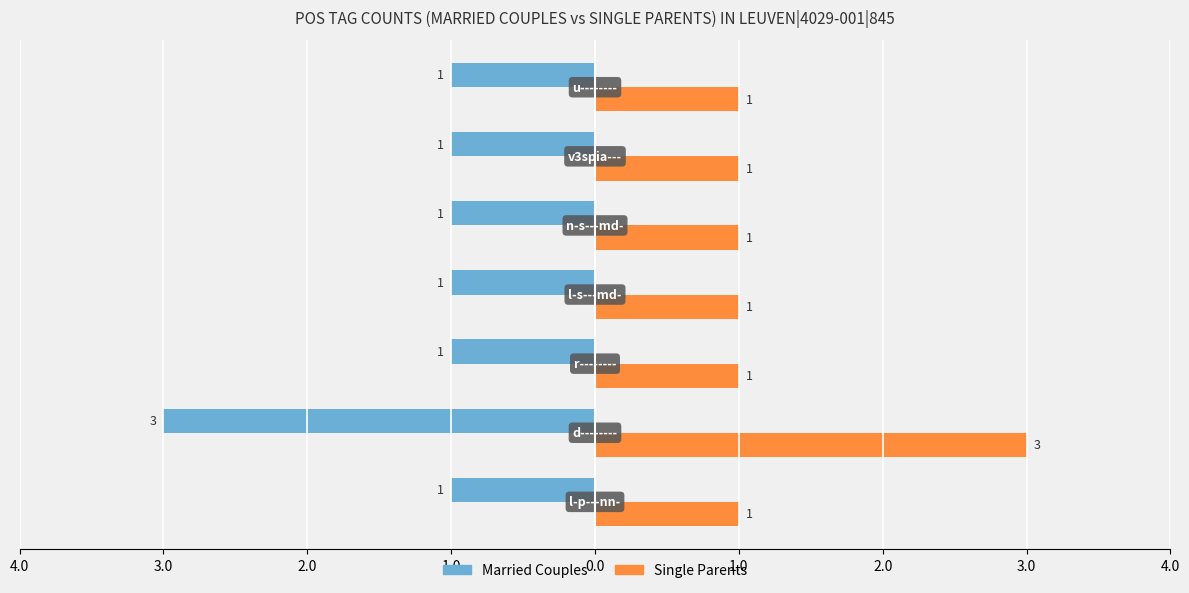

What is the difference between the second highest and minimum values in the Married Couples series?

2